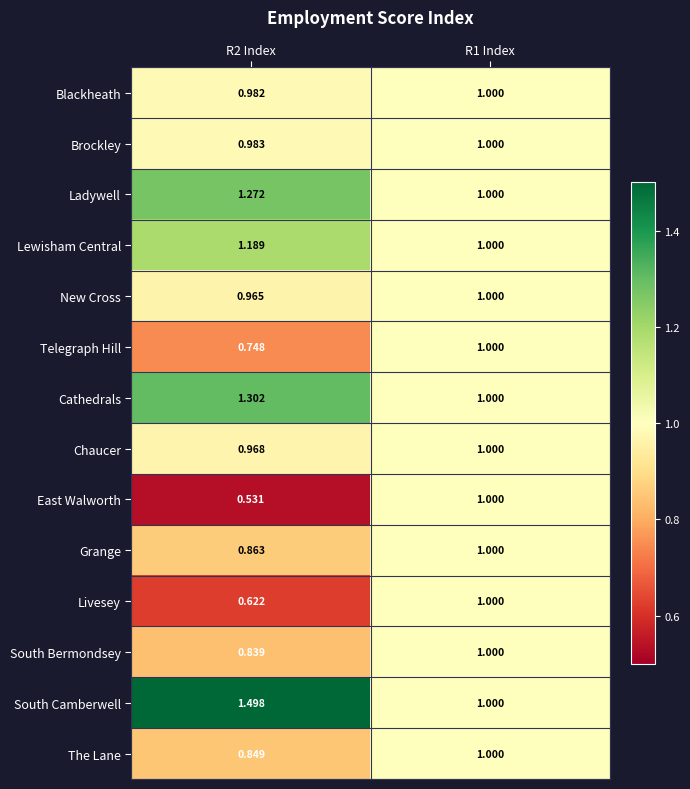

Which series has the widest spread of values?

South Camberwell